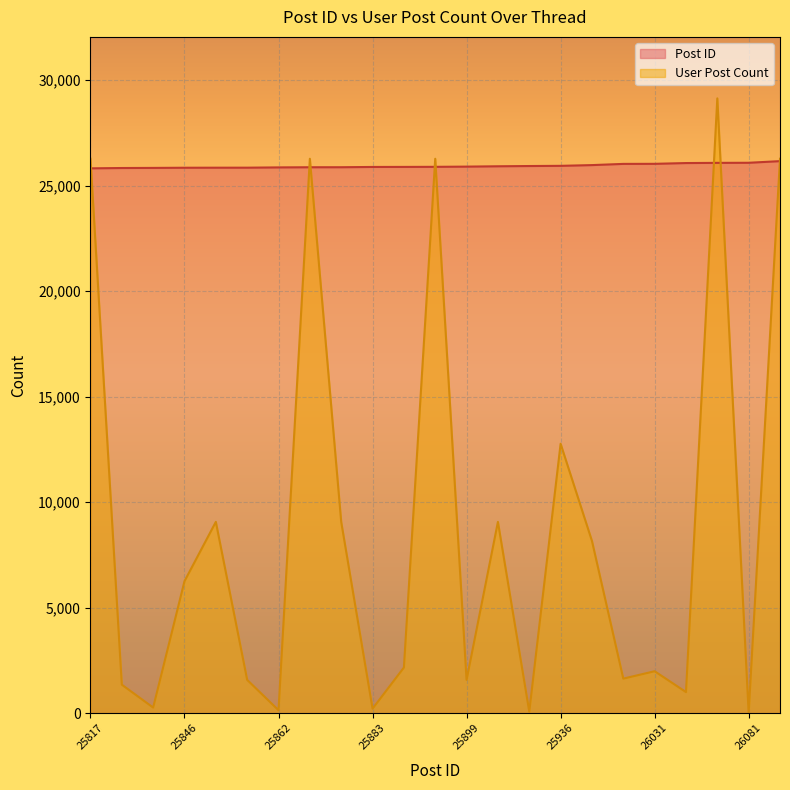

Which series has the largest range (max minus min)?

User Post Count